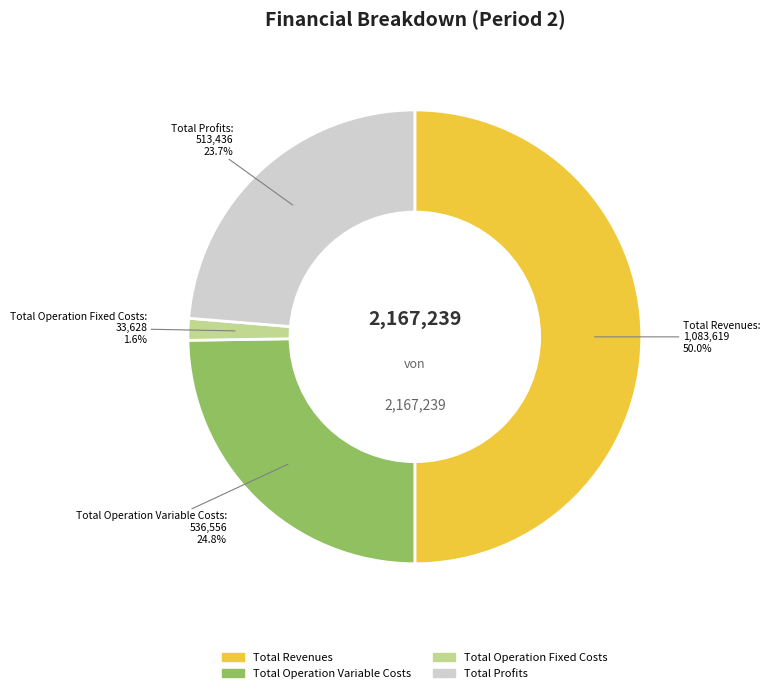

Combined, do Total Operation Fixed Costs and Total Revenues account for over 50%?

Yes